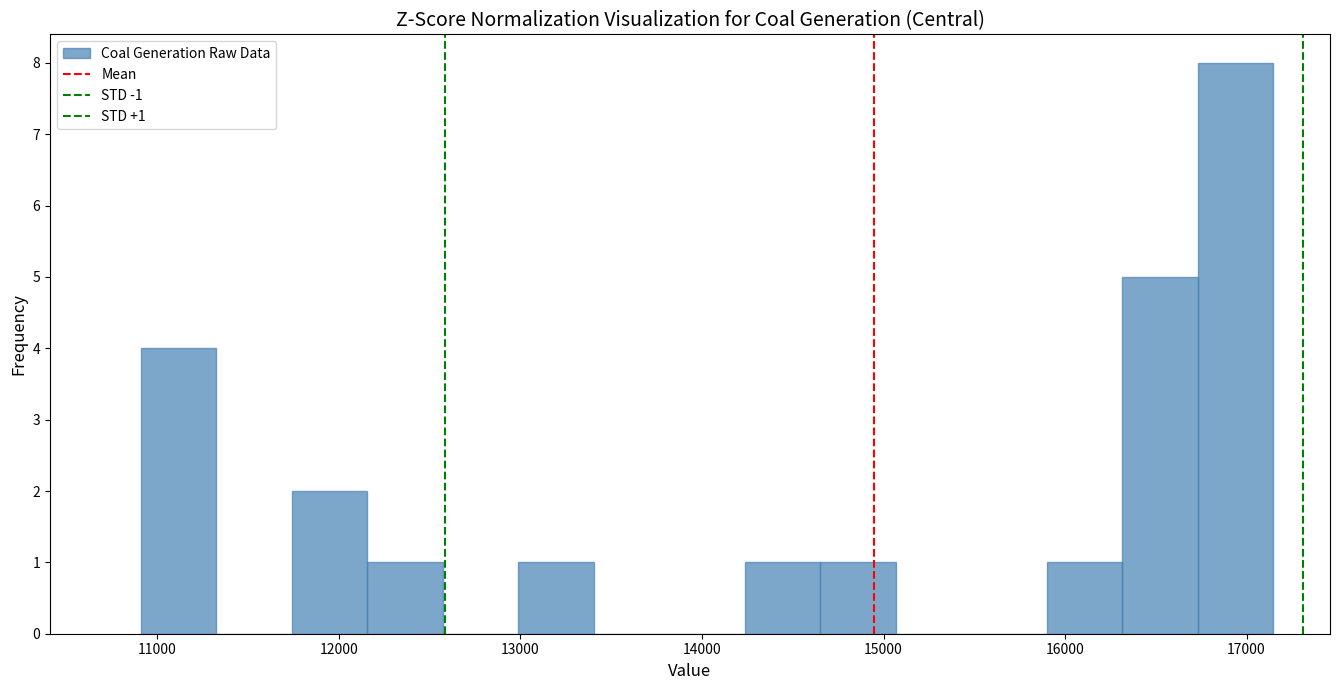

Which range on the x-axis has the tallest bar?

16700 to 17100